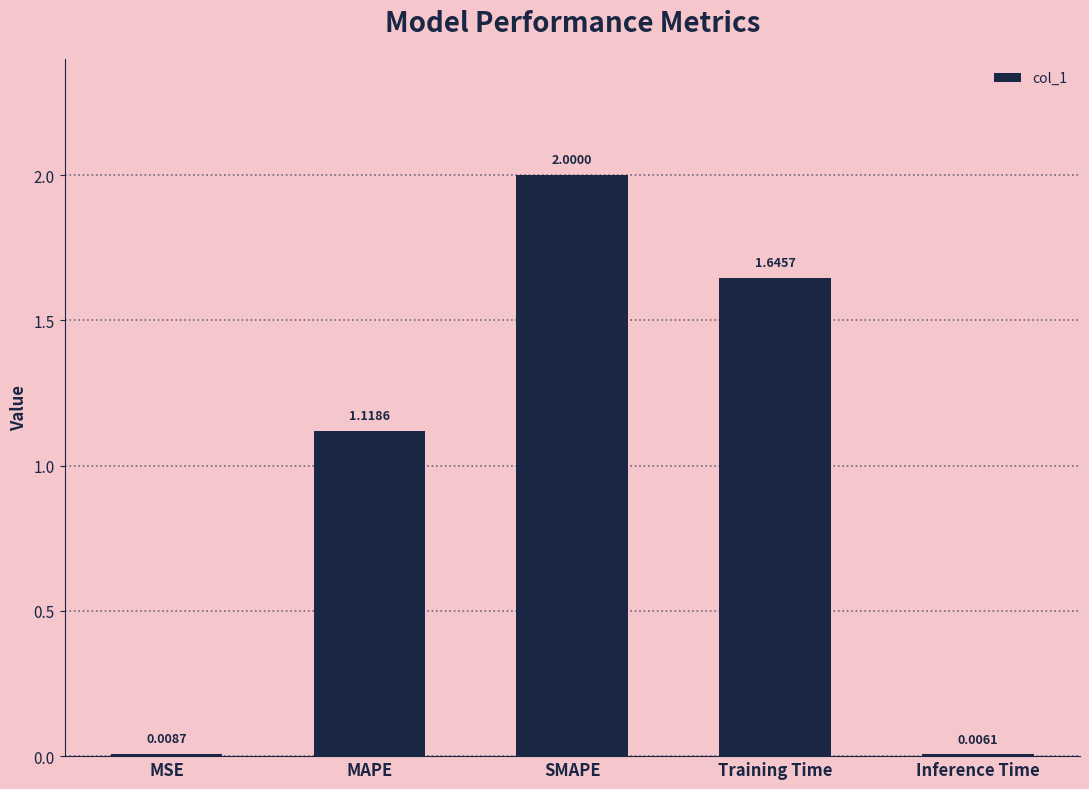

What is the ratio of the value at Training Time to the value at SMAPE?

0.8